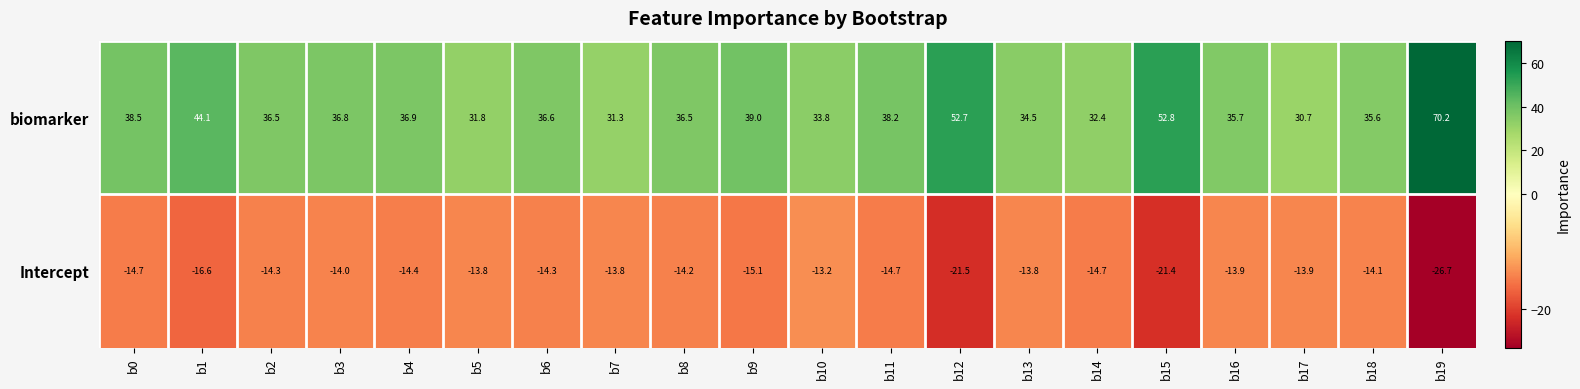

Which series changed the most between b0 and b2?

biomarker